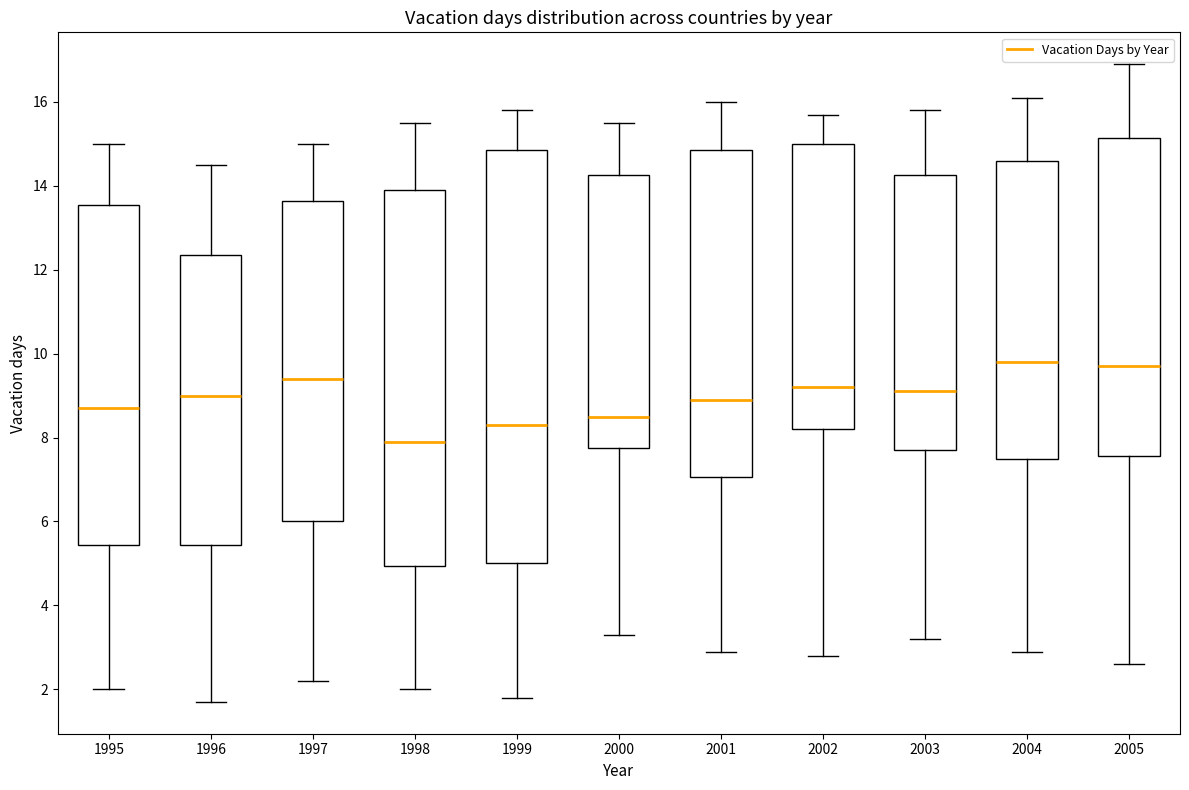

Which box is the tallest, from its lower edge to its upper edge?

1999